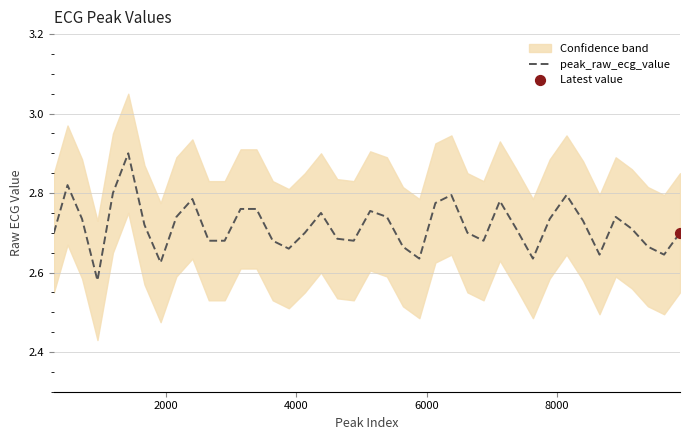

What is the maximum value for peak_raw_ecg_value?

2.9